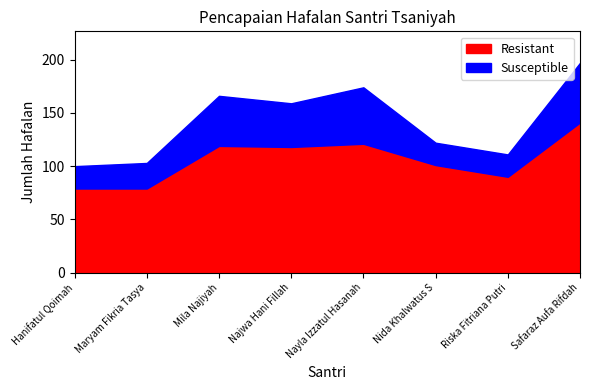

What is the difference between the maximum and minimum values in the Resistant series?

62